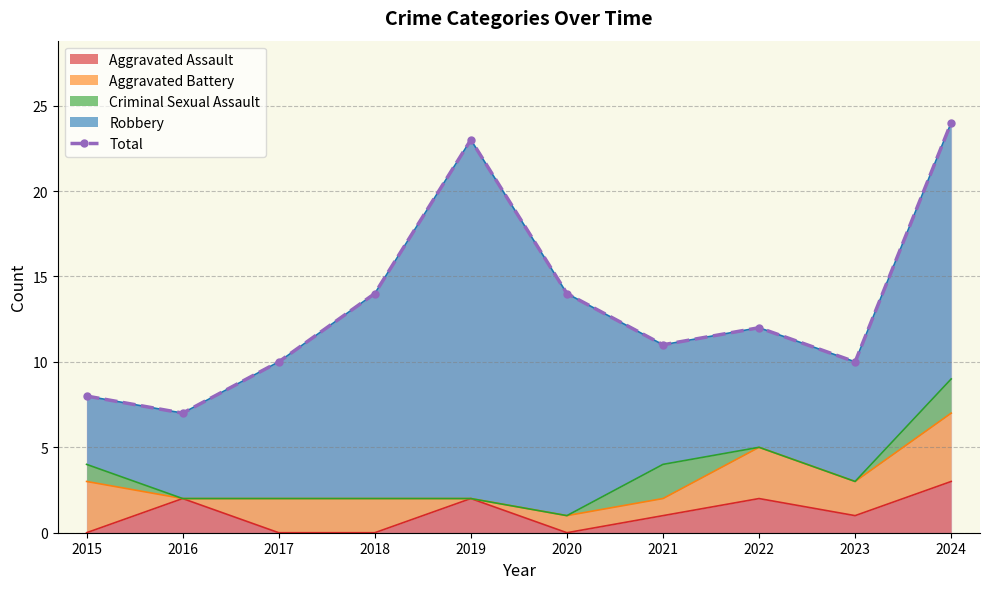

Where is the data nearest to the value 15?

2018